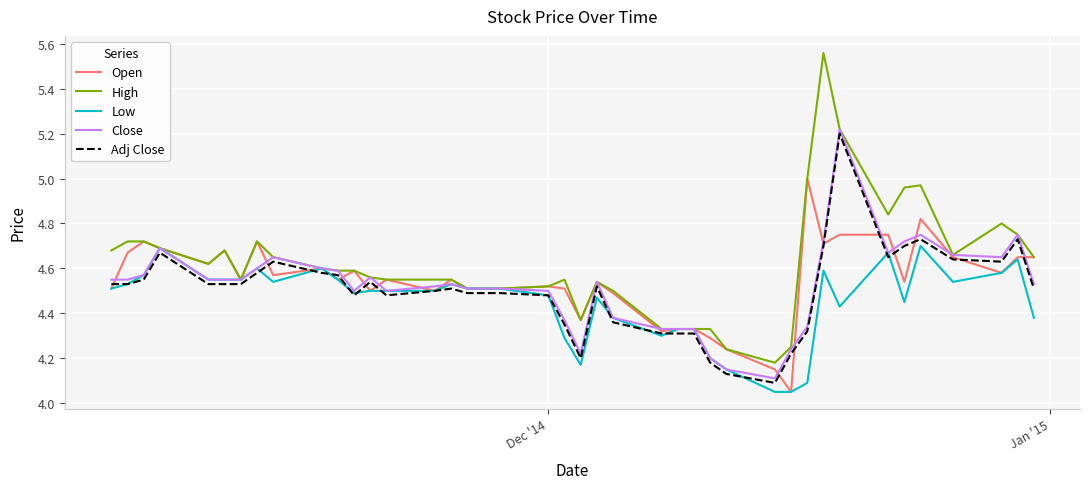

What is the sum of all Low values?

178.1